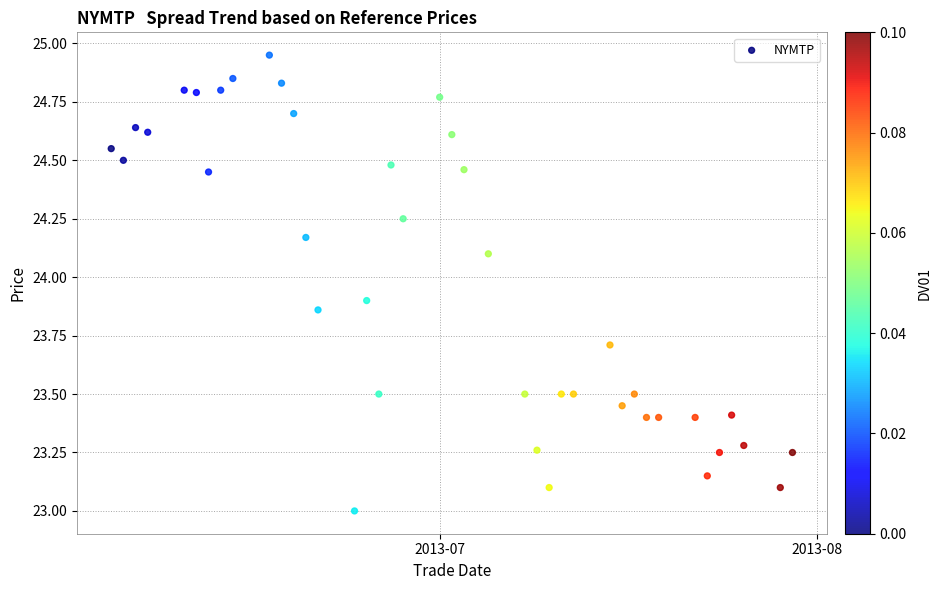

What is the range of Y values (max minus min)?

2.0